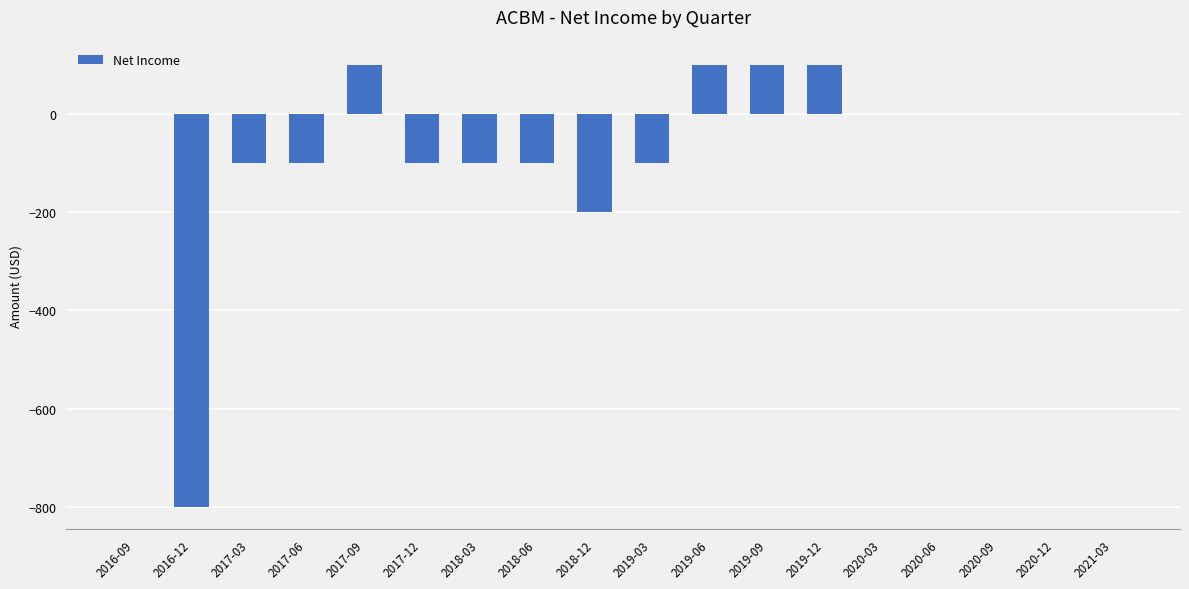

Is it true that the value at 2018-06 is -41?

False